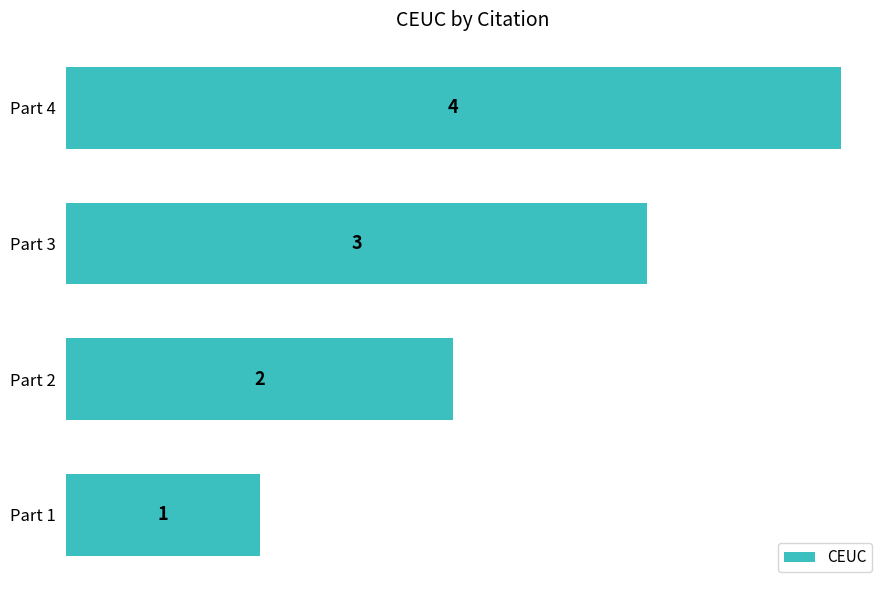

Are the bars horizontal?

Yes